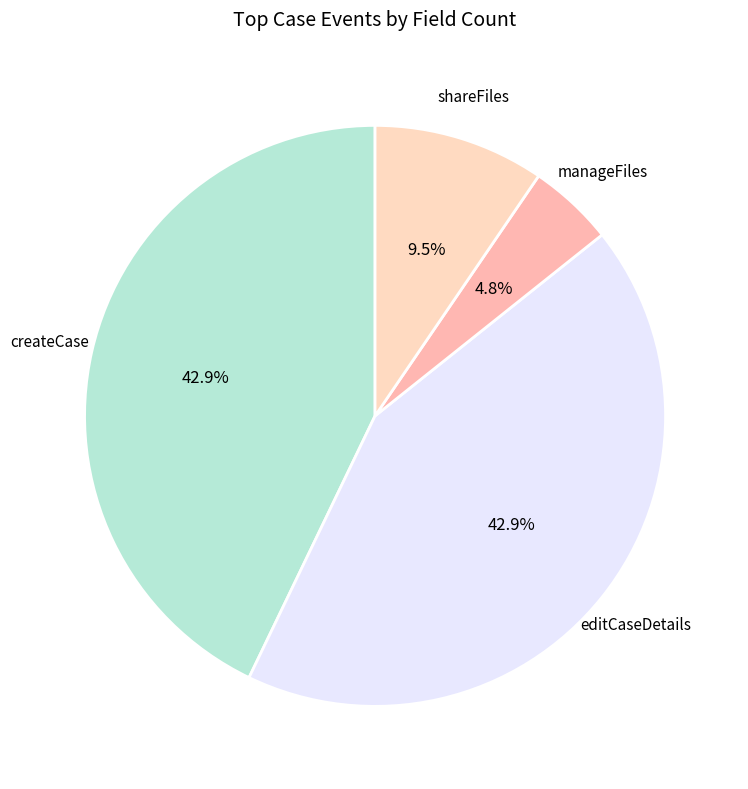

Is there any slice that represents more than half of the pie?

No